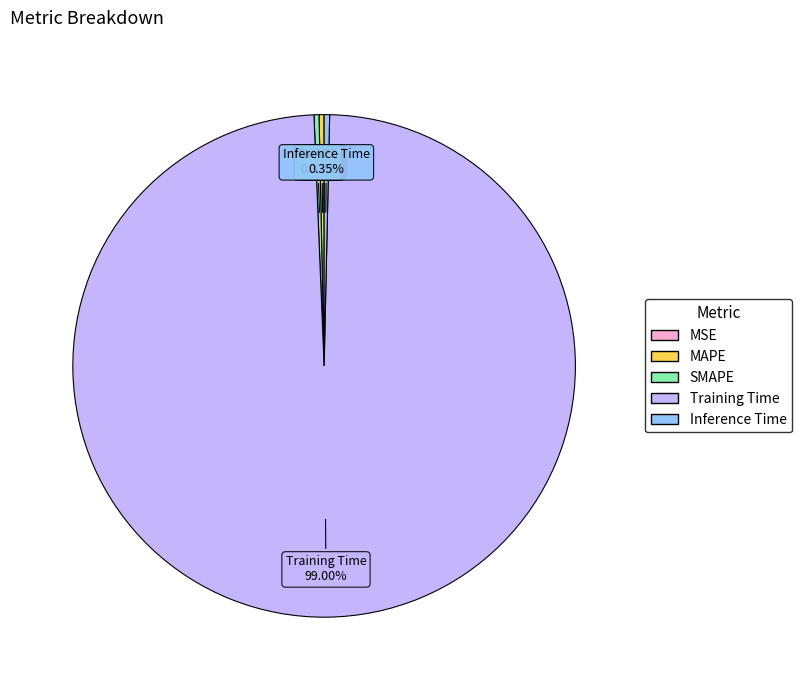

Is Training Time the majority of the pie?

Yes